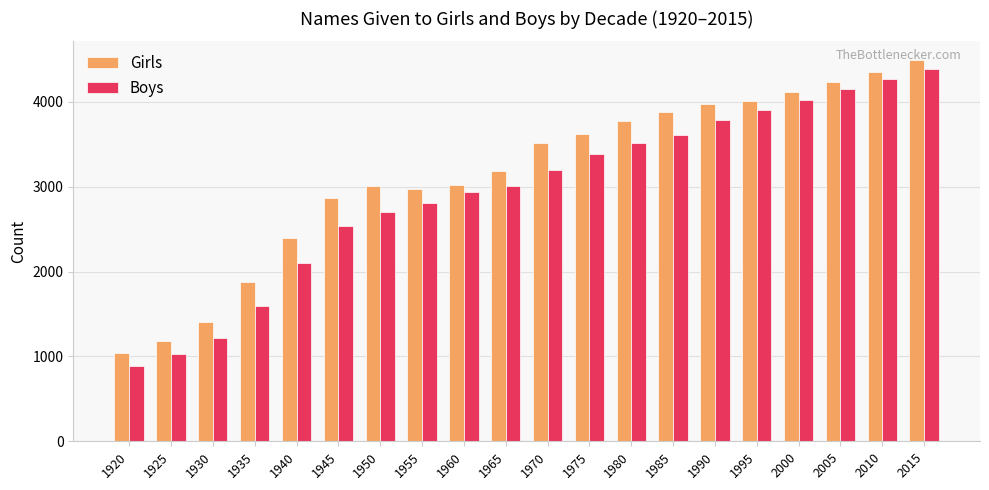

How many values in the Boys series are below 3201?

10